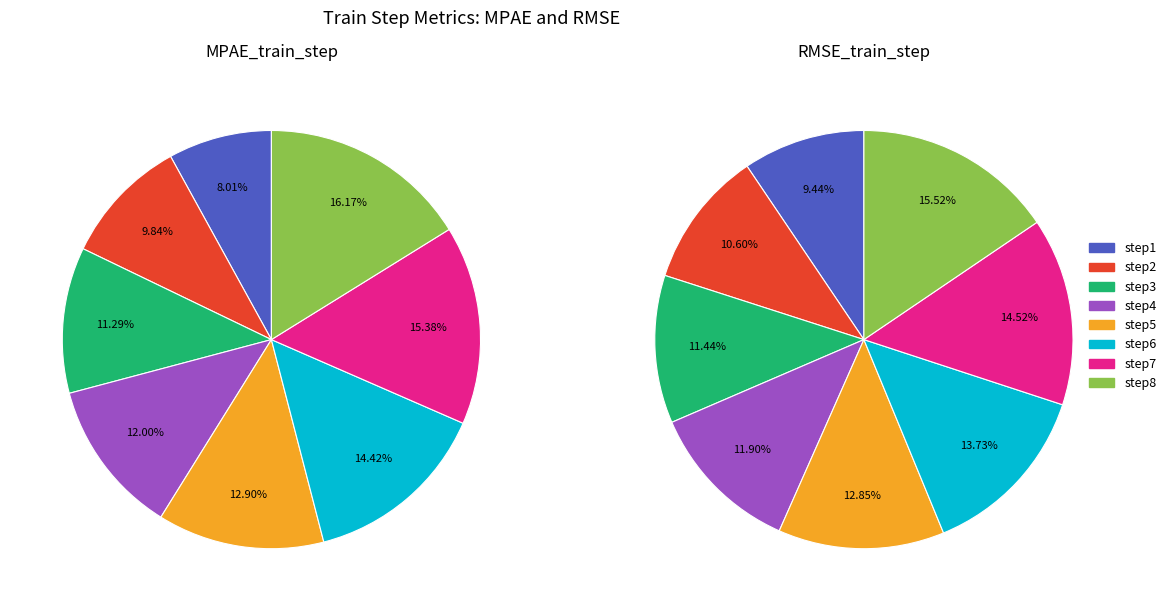

True or false: step4 accounts for 12% of the total.

True